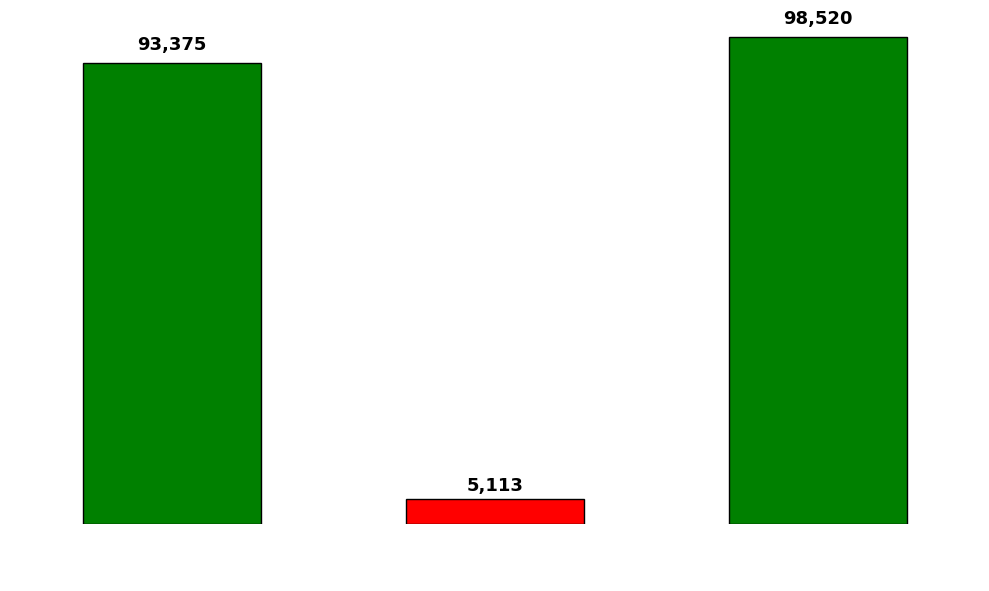

Reading left to right, list all the values displayed in this chart.

93375	5113	98520